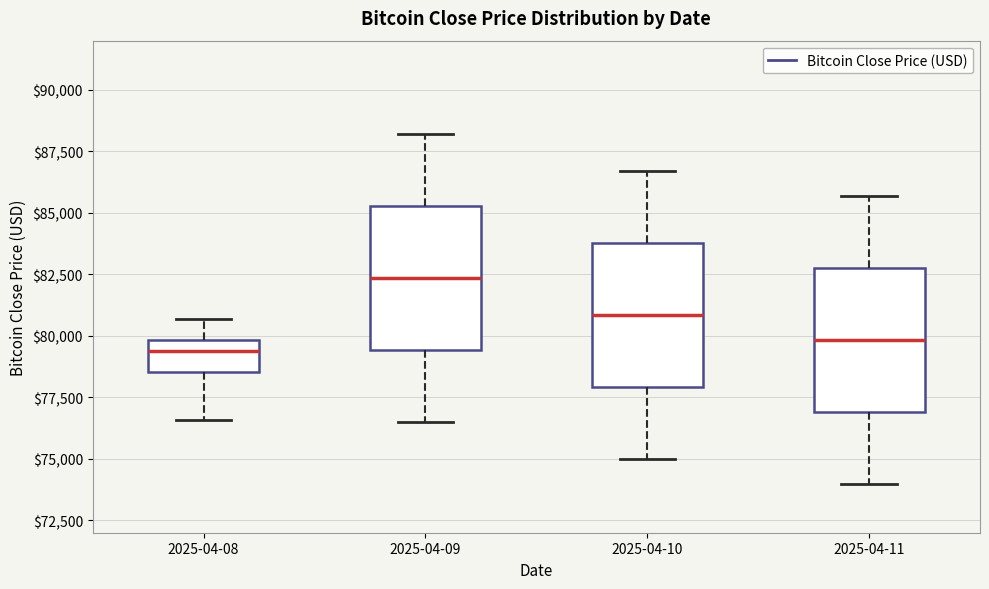

Which box has the highest median line?

2025-04-09